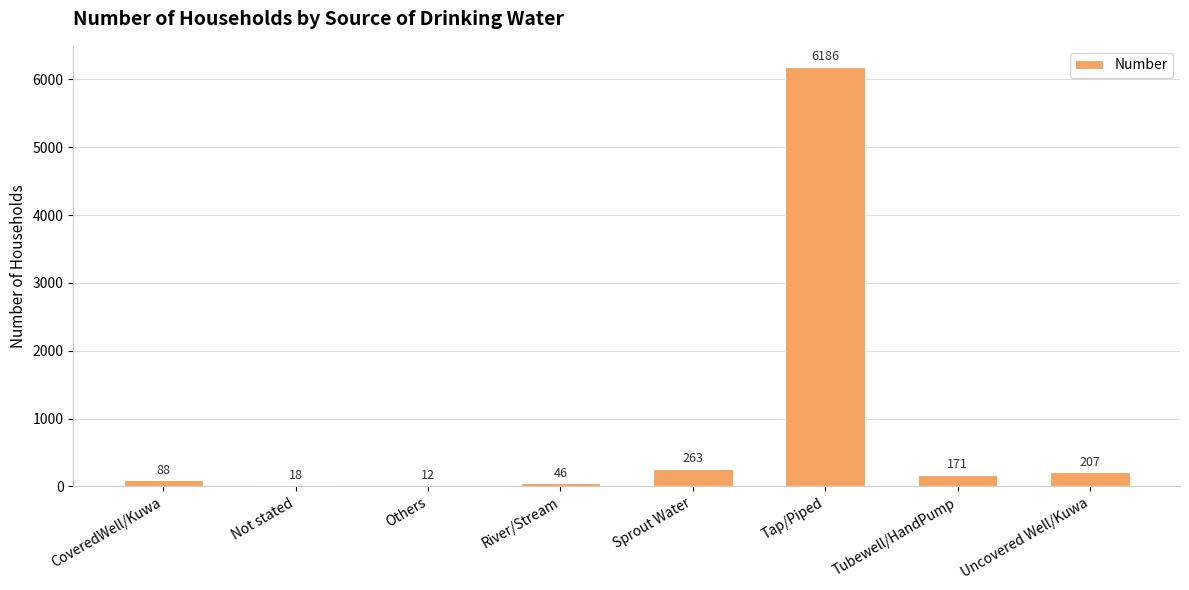

What is the sum of all values?

6991